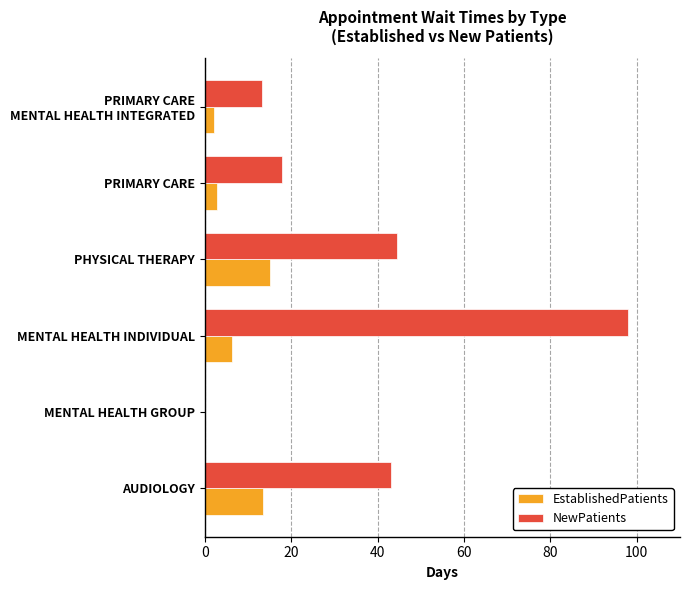

Read the EstablishedPatients value at AUDIOLOGY.

13.4